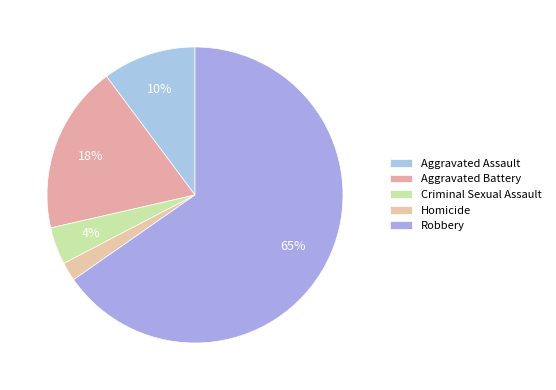

What percentage is NOT represented by Robbery?

34.7%